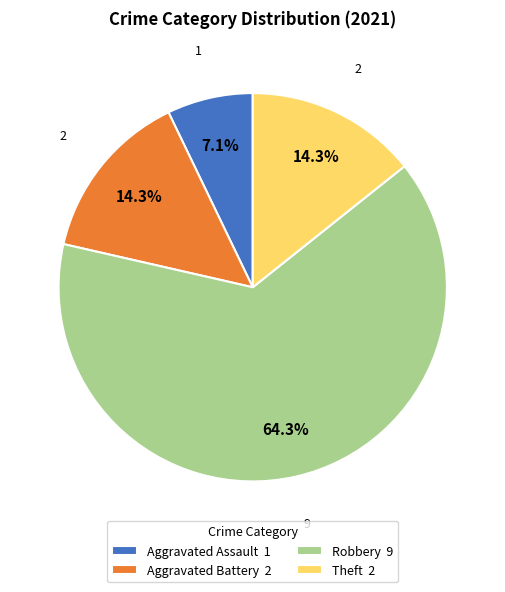

Combined, what portion of the pie is Aggravated Assault and Theft?

21.4%